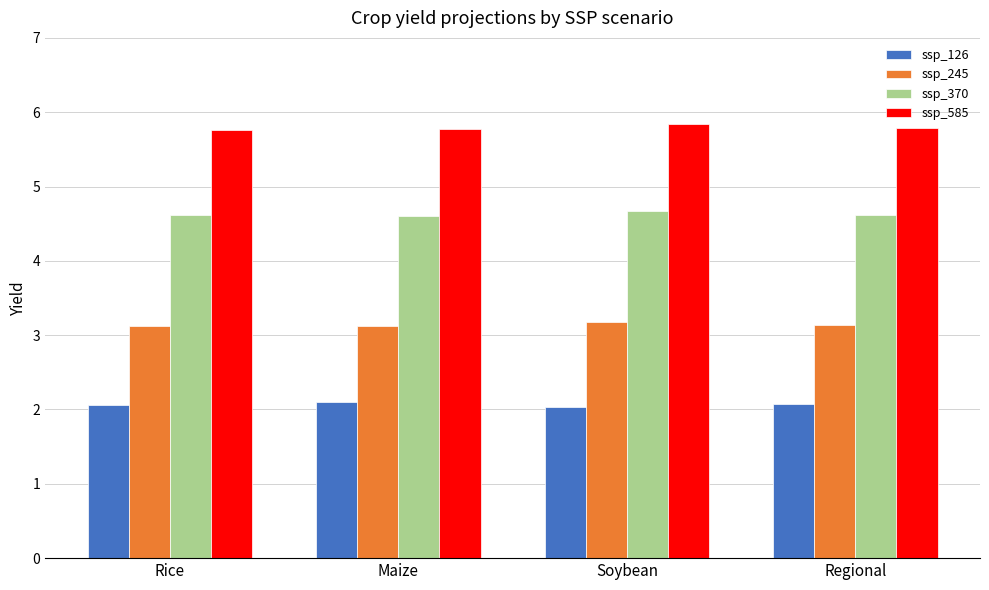

What is the value of the ssp_585 bar at the 1st from the left?

5.8